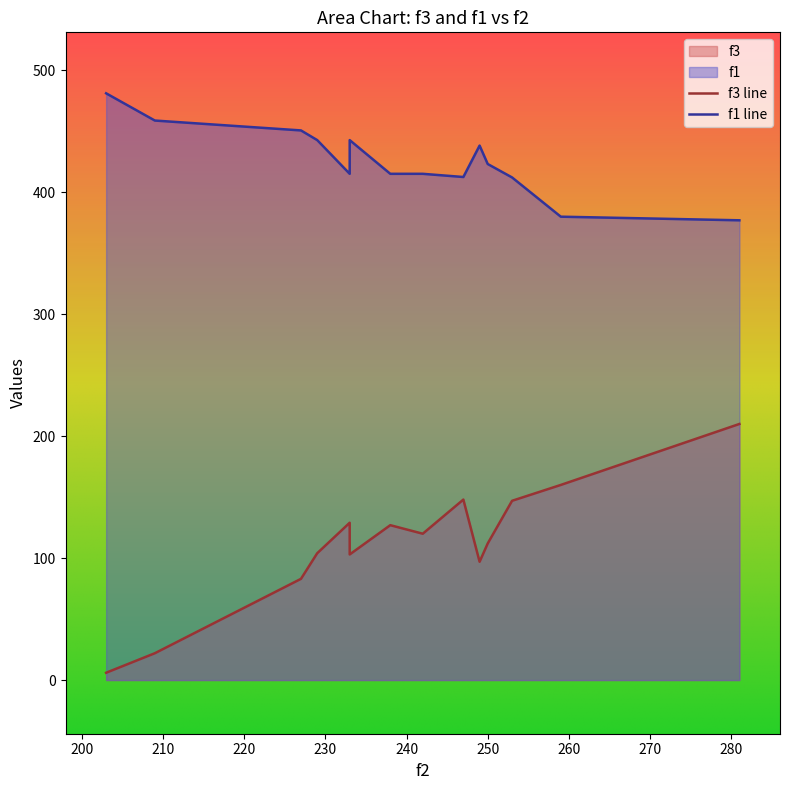

What is the maximum value shown in the chart?

481.1